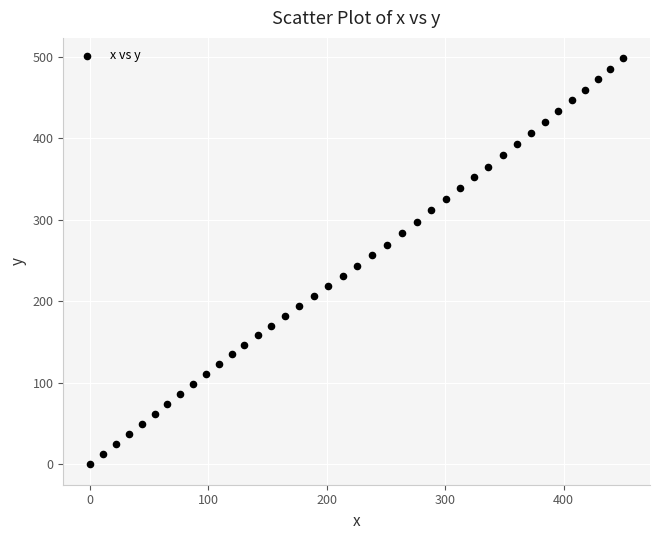

What is the range of X values (max minus min)?

450.4